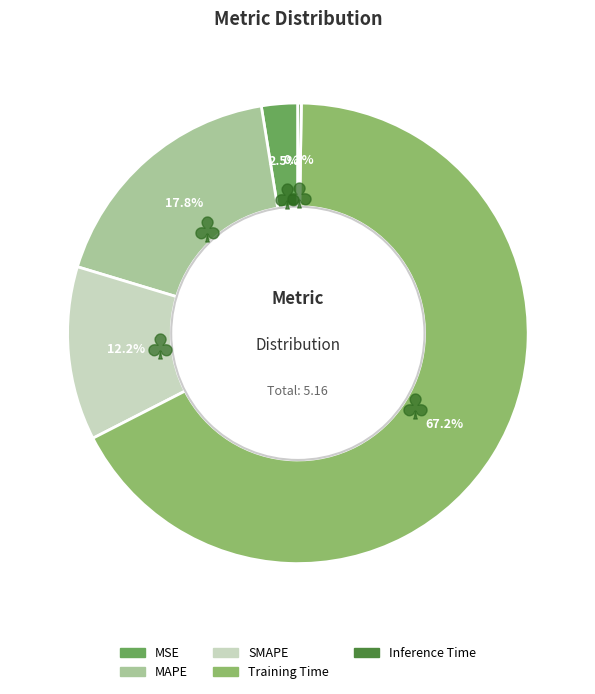

What is the largest slice in the pie chart?

Training Time